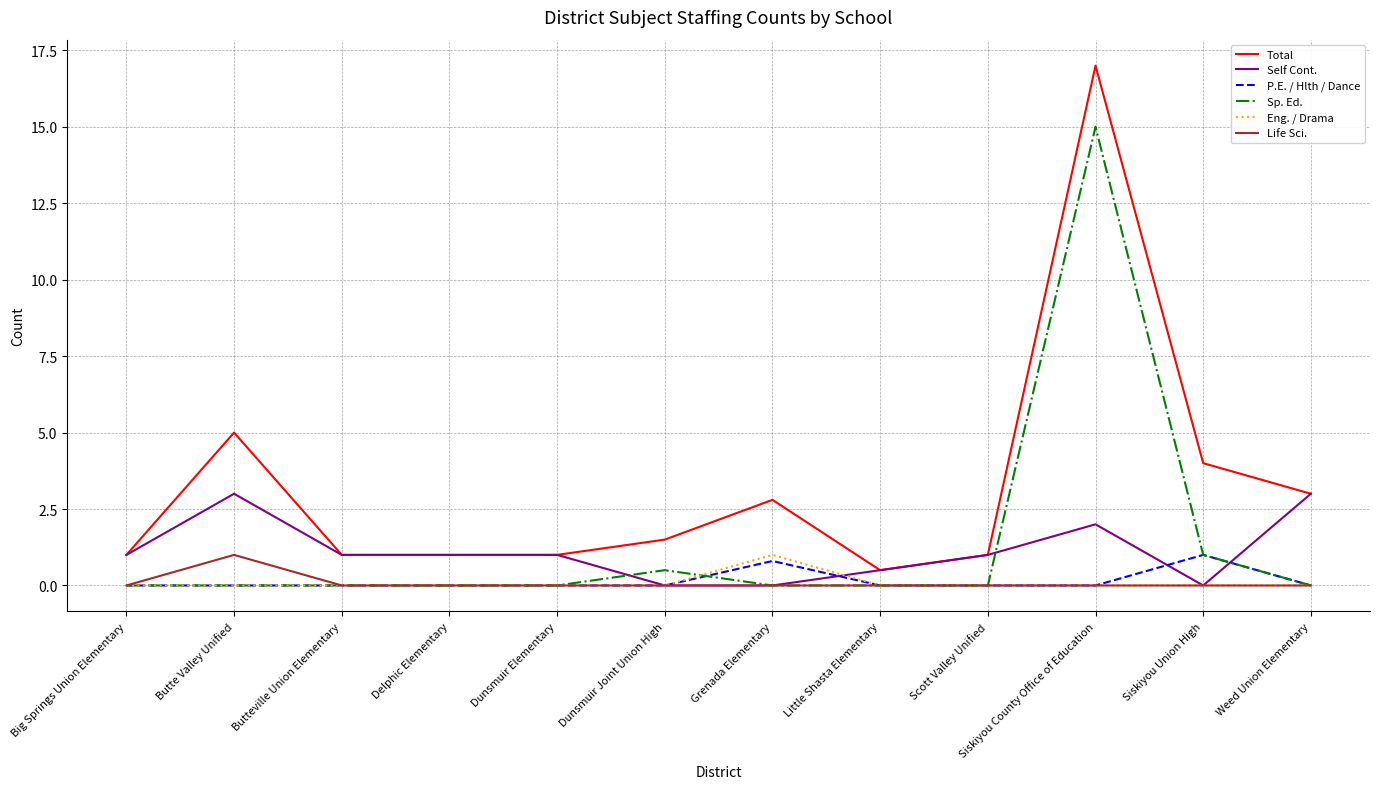

Which category has the highest value across all series?

Siskiyou County Office of Education